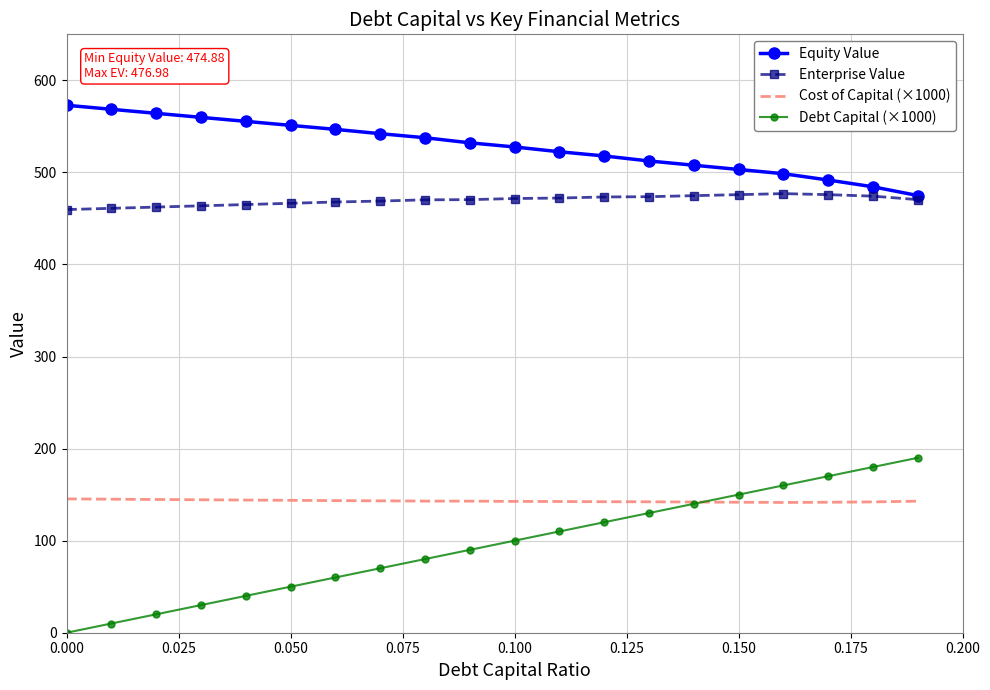

What is the lowest value of the Equity Value series?

474.9